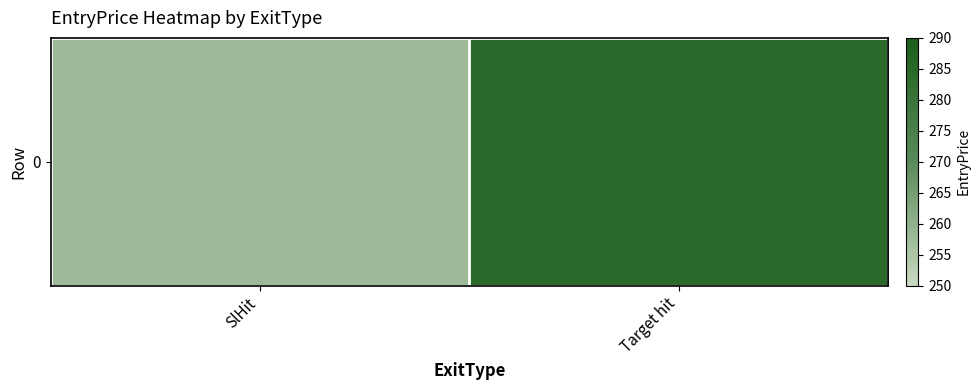

How many series are shown in this chart?

1